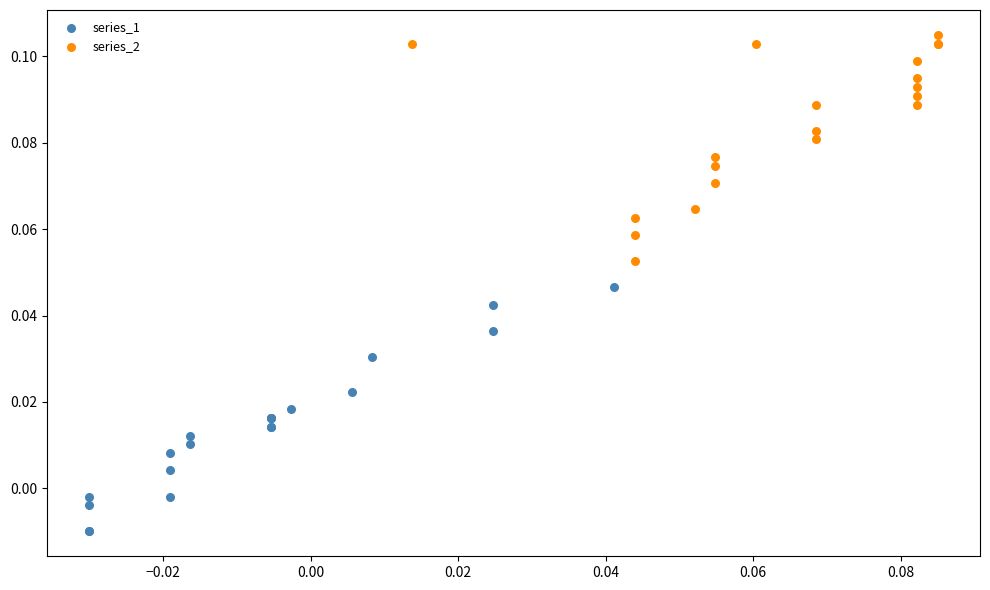

Which series reaches the maximum Y coordinate?

series_2